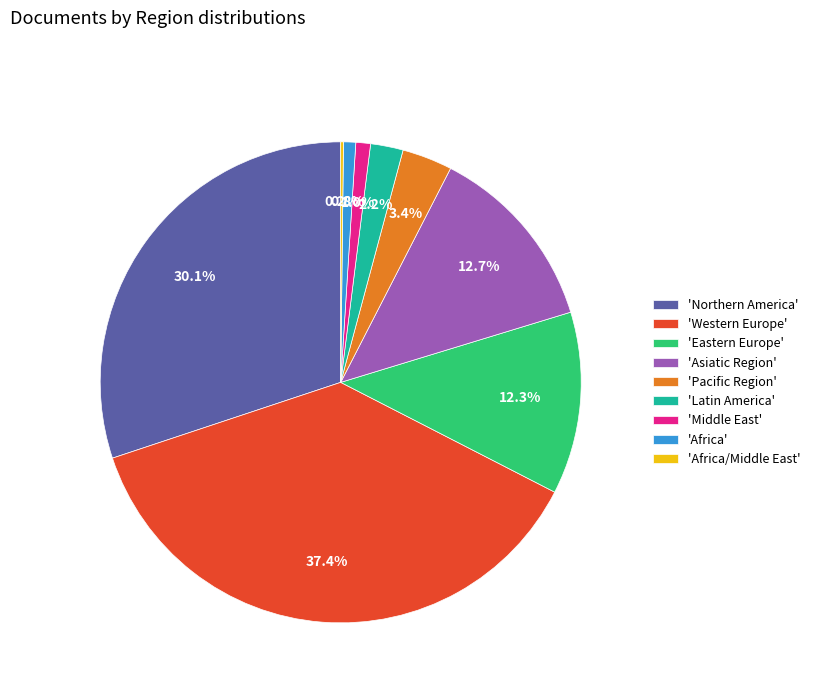

Do 'Western Europe' and 'Latin America' together represent more than half of the pie?

No